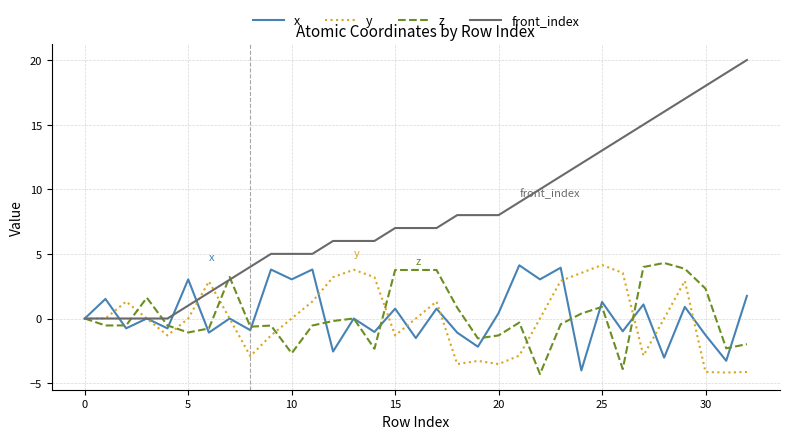

How many lines are shown in the chart?

4